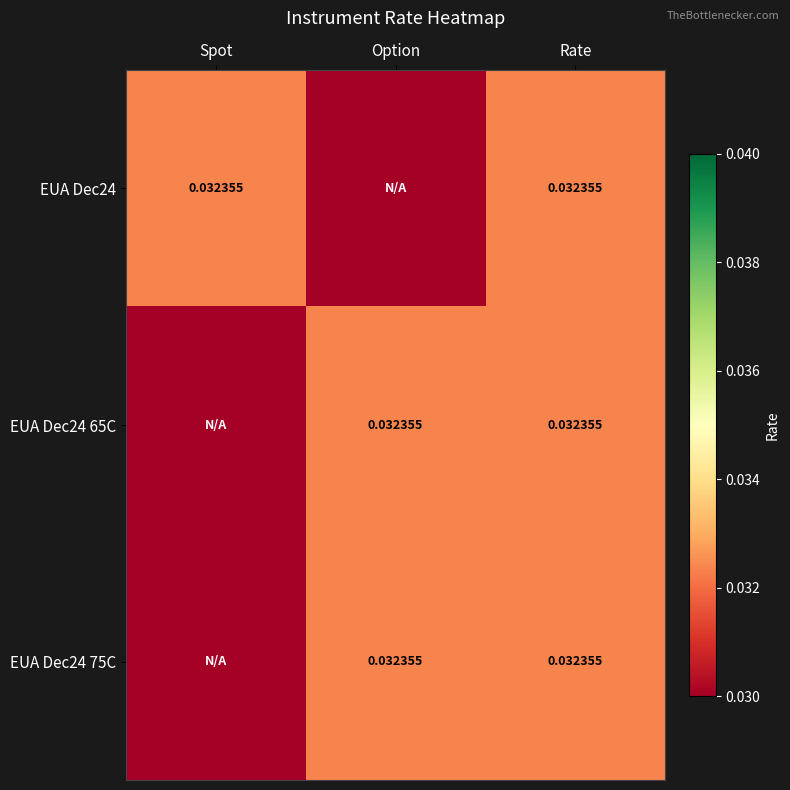

At which category is the sum across all series the highest?

Rate